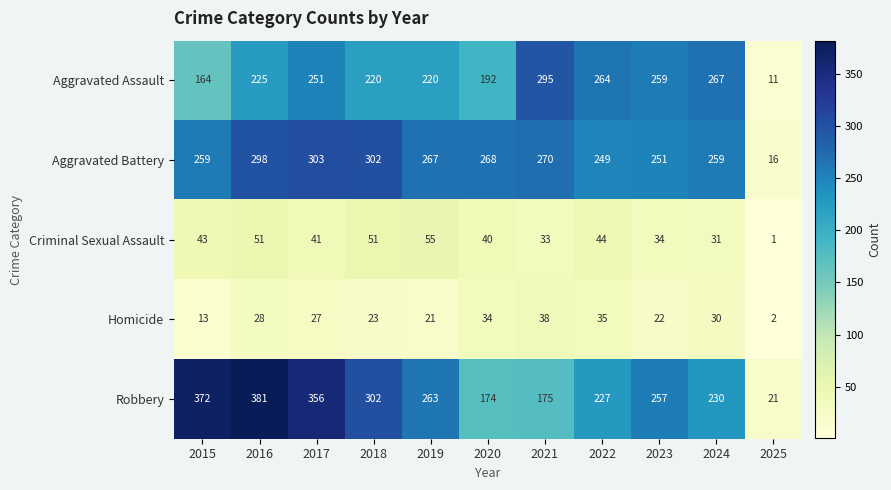

At how many categories does at least one series exceed 180?

10